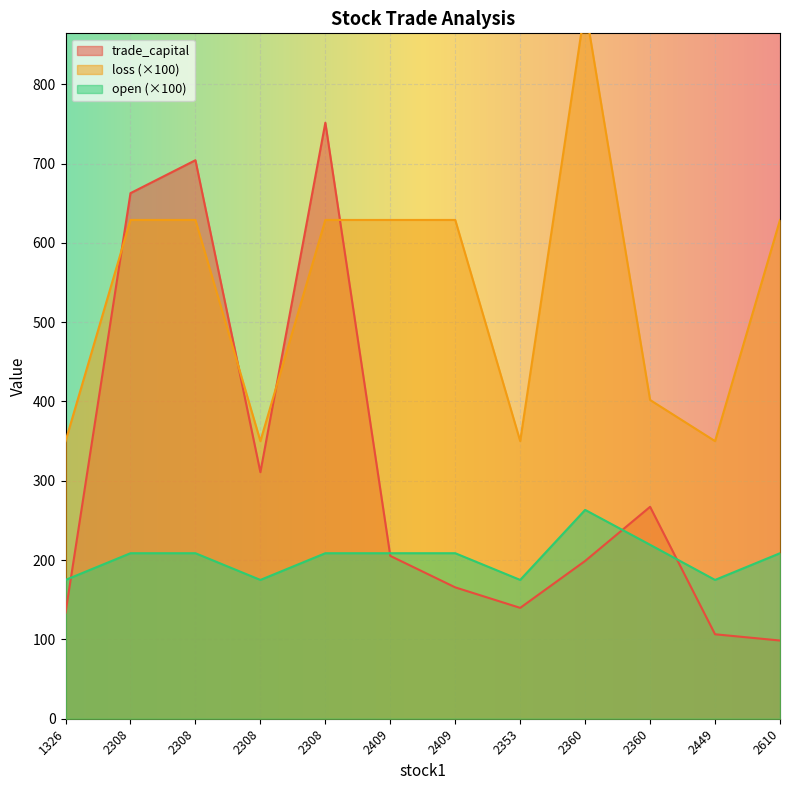

Rank the categories by trade_capital value from lowest to highest.

2610, 2449, 1326, 2353, 2409, 2360, 2409, 2360, 2308, 2308, 2308, 2308